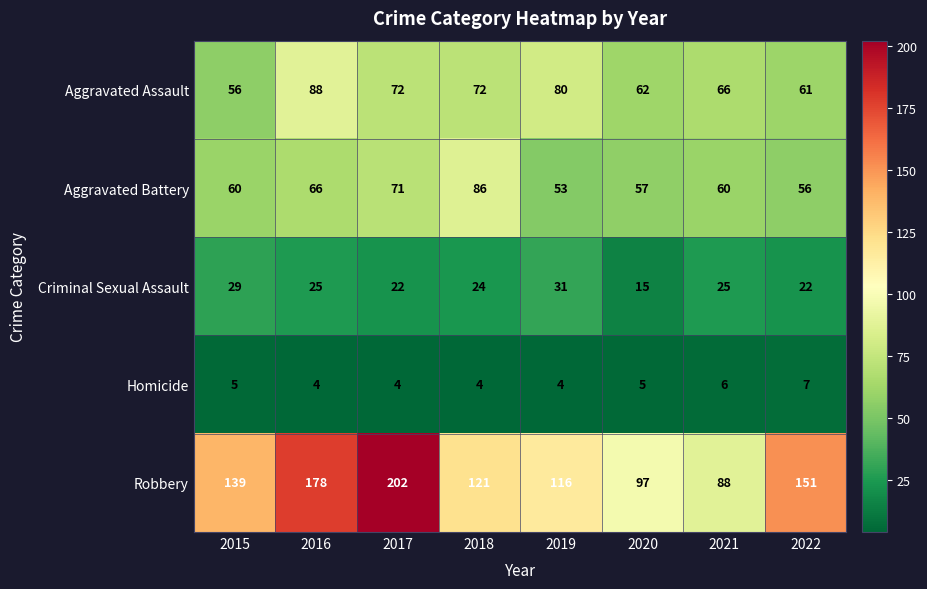

What is the greatest value displayed?

202